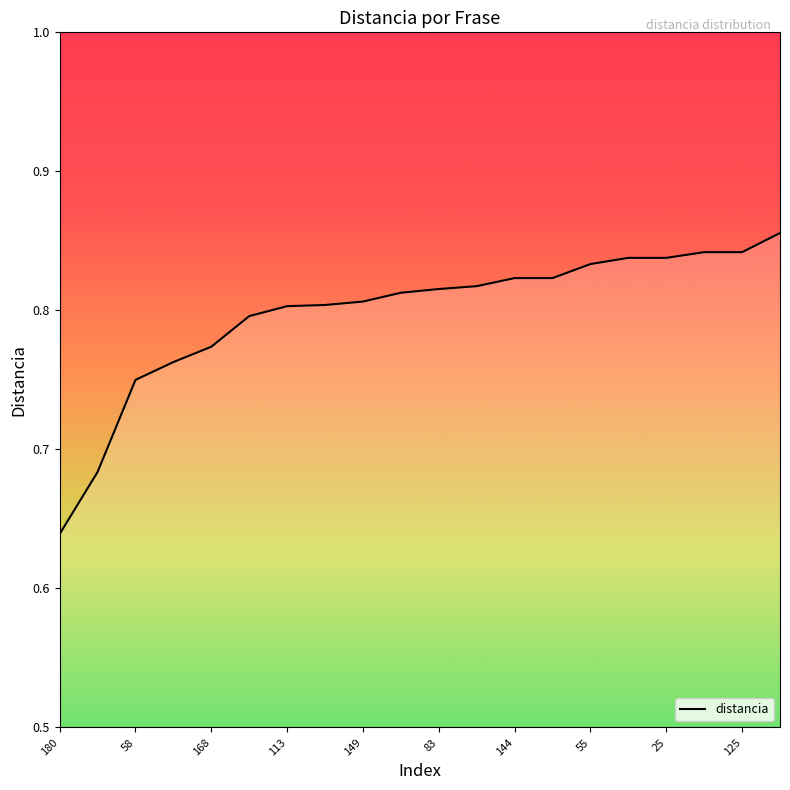

Does the chart have visible grid lines?

No